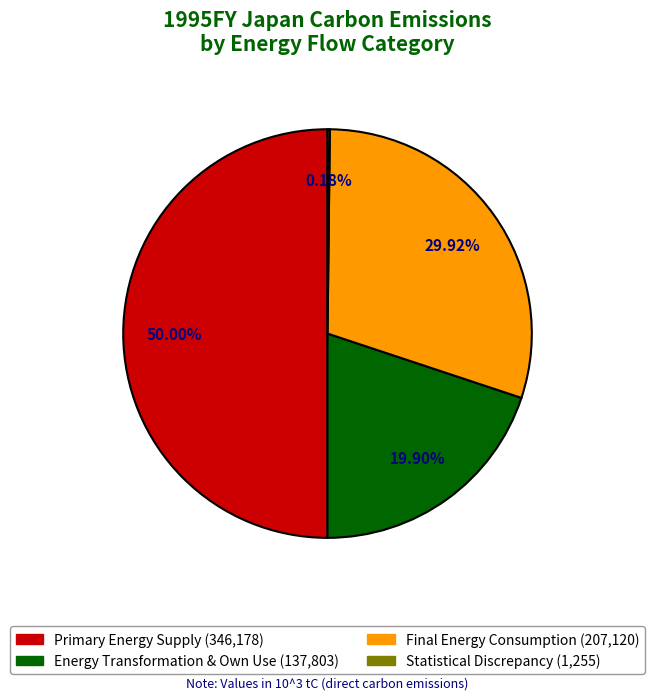

Between Energy Transformation & Own Use and Primary Energy Supply, which is larger?

Primary Energy Supply